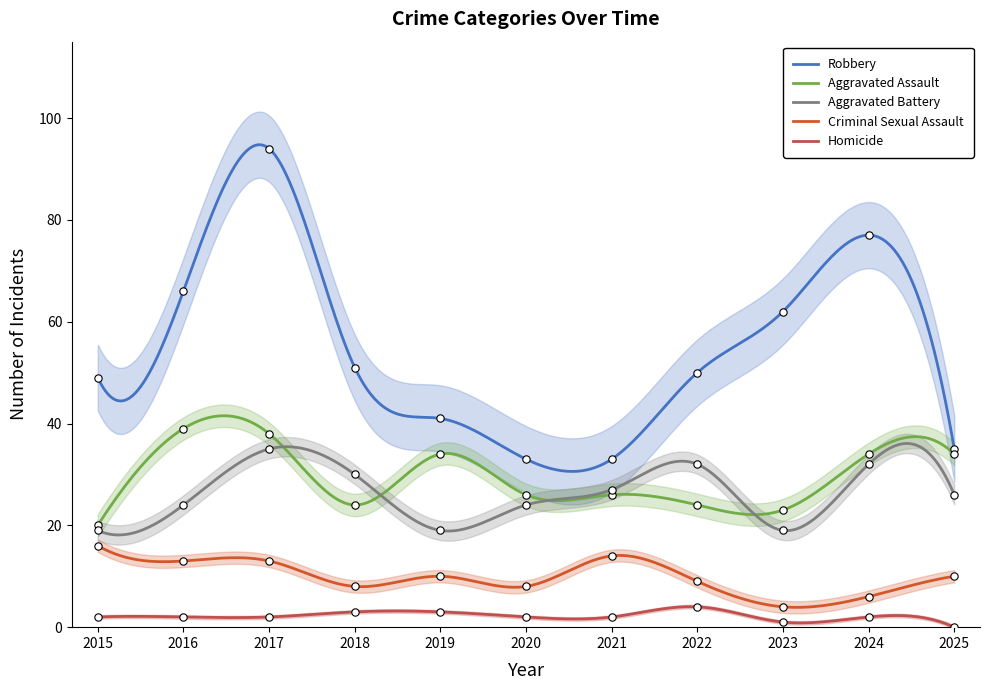

At which category is the sum across all series the highest?

2017